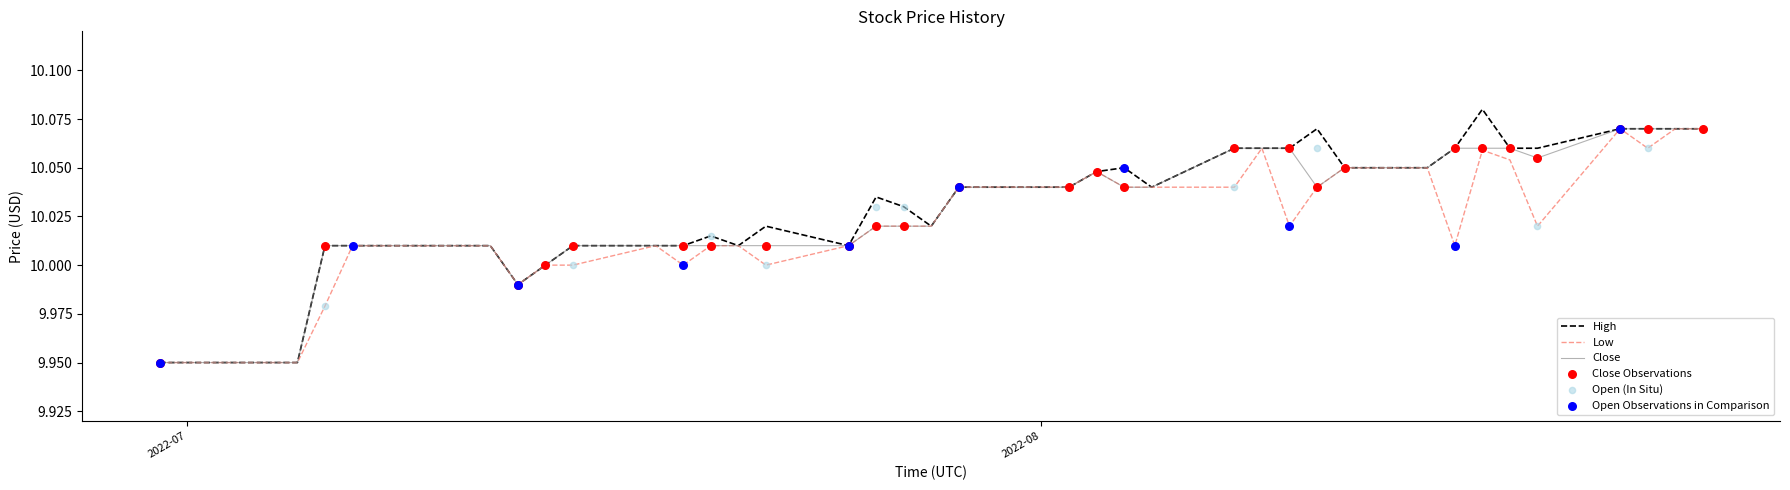

Which series reaches the minimum Y coordinate?

High